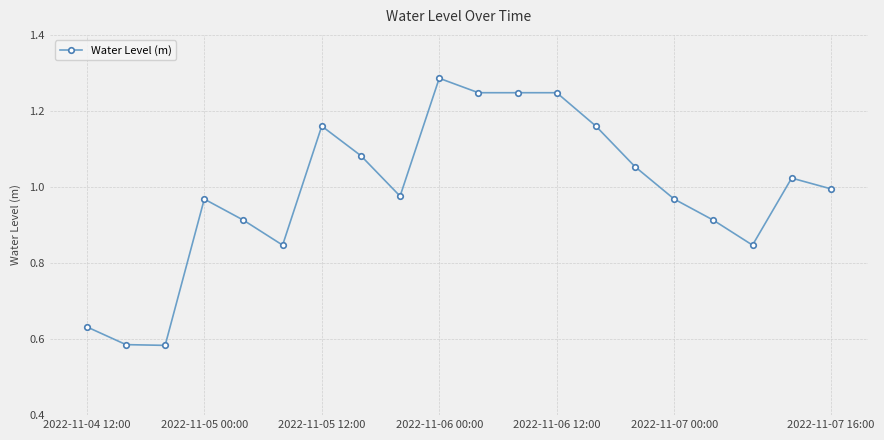

What is the difference between the maximum and minimum values?

0.7